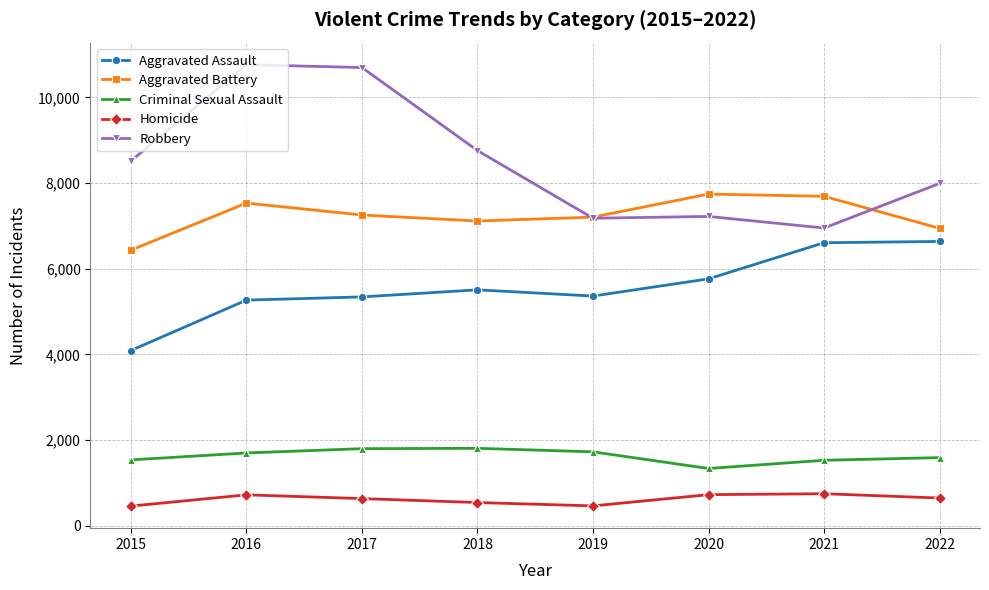

What is the value of the Aggravated Battery point at the 5th from the left?

7205